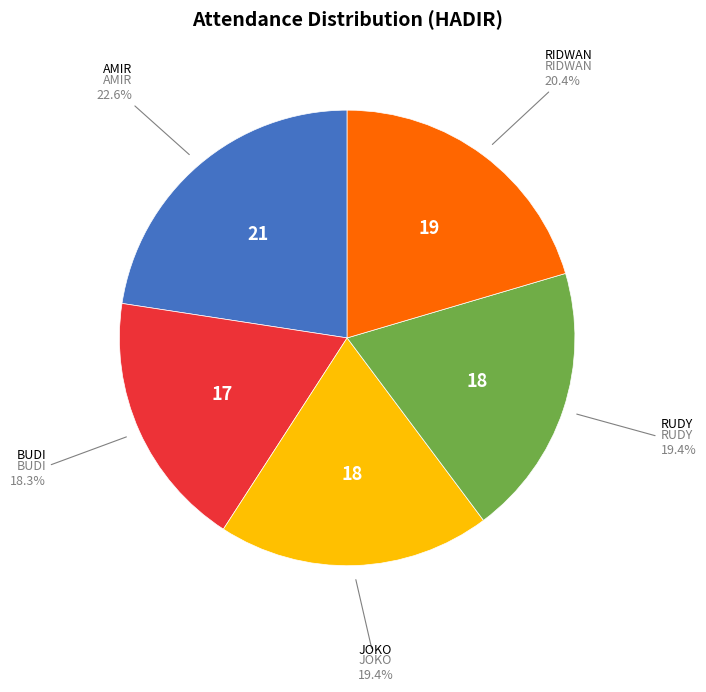

To the nearest percent, what is the difference between the largest and smallest slice percentages?

4%